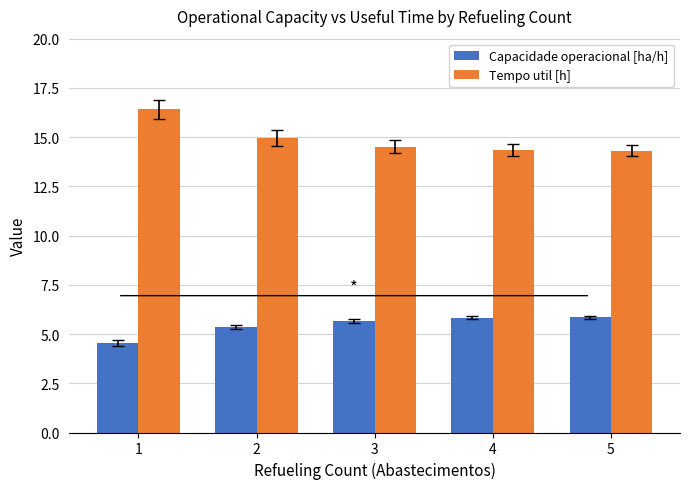

How many Capacidade operacional [ha/h] values are between 5 and 6?

4